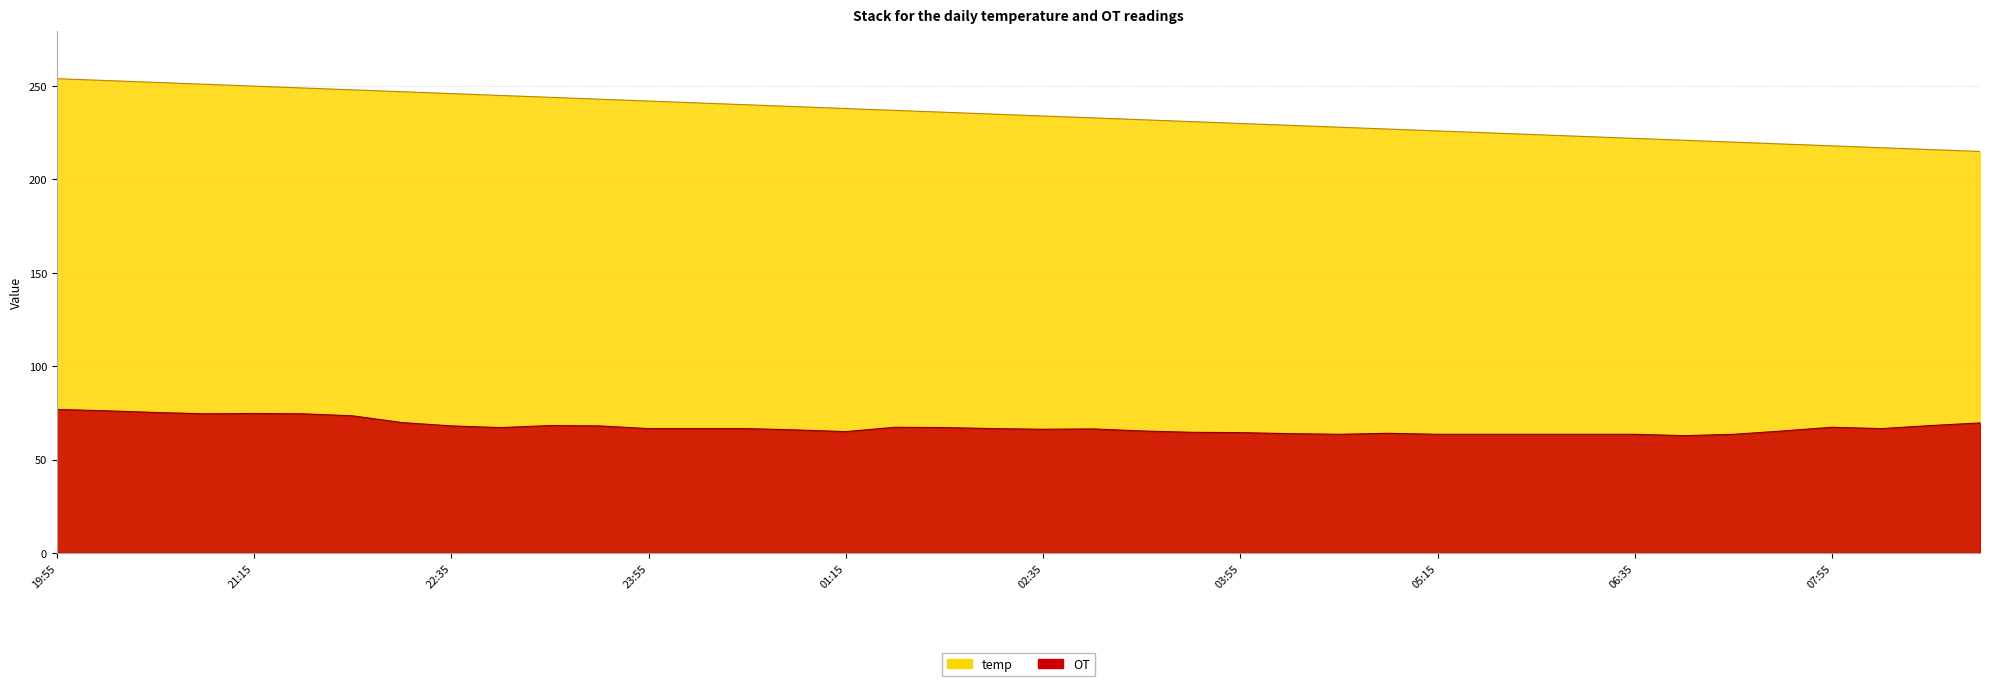

Does the chart display data point markers on the line(s)?

No